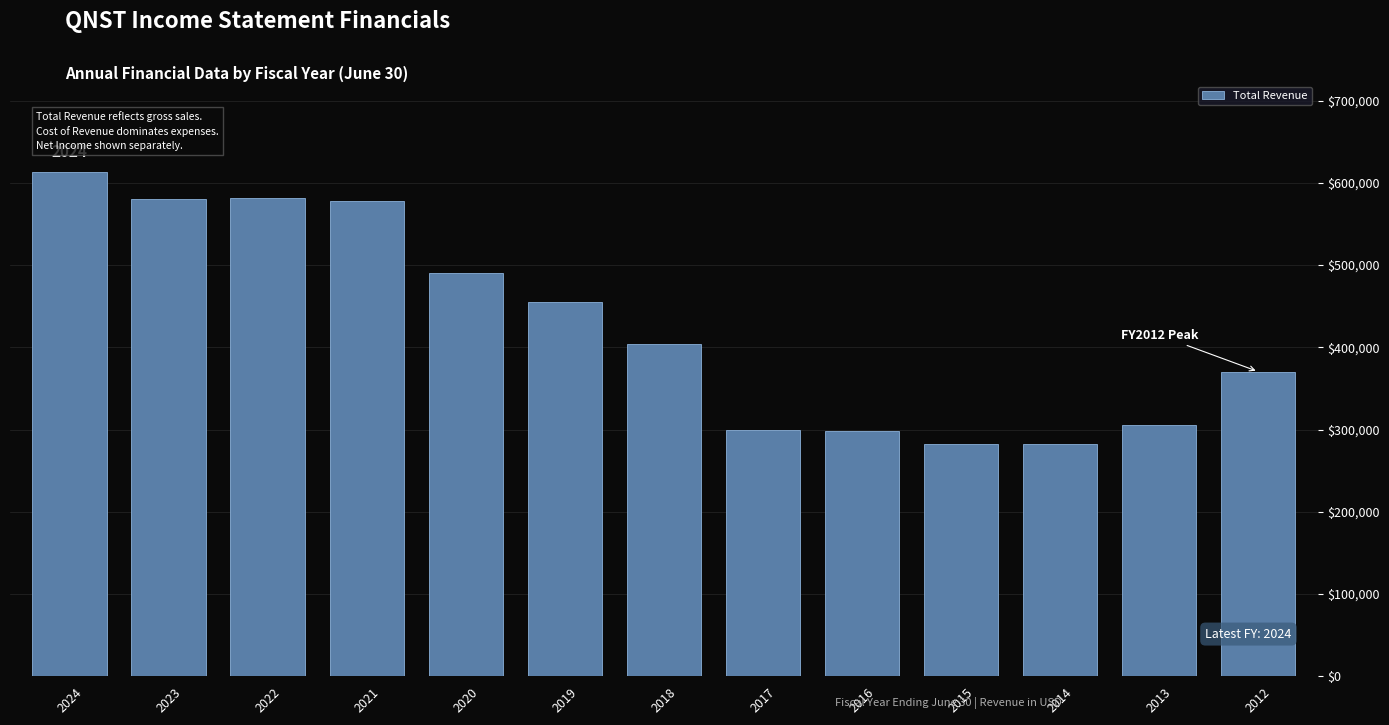

What is the ratio of the value at 2020 to the value at 2014?

1.7